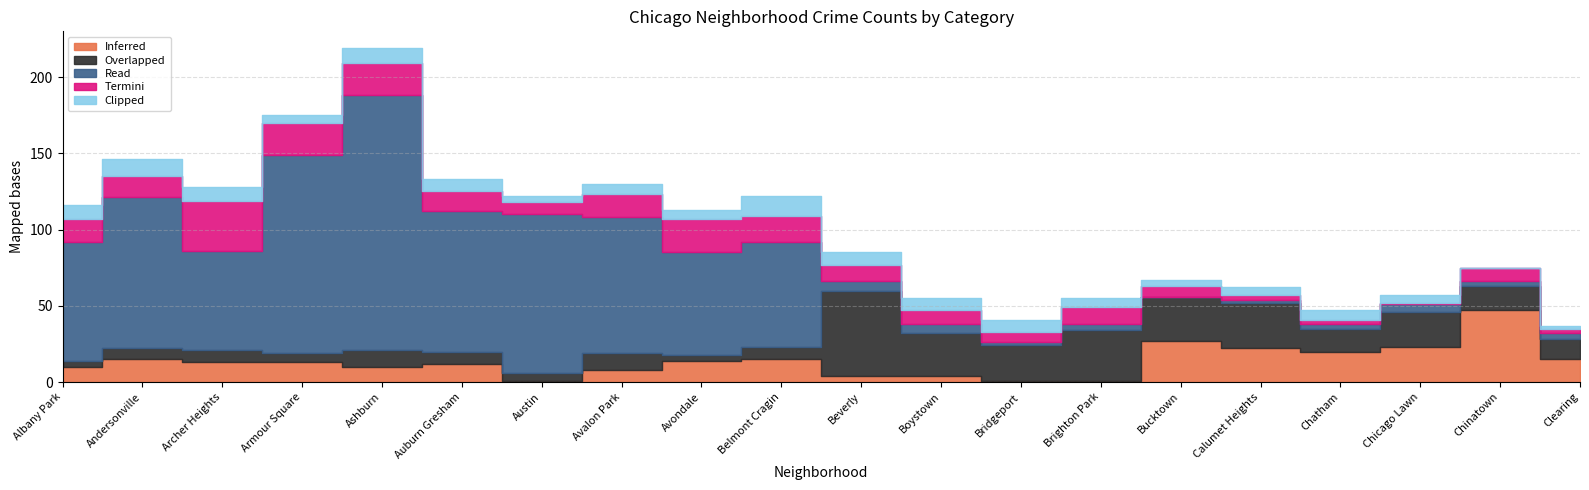

In Read, how many points are higher than both neighbors (excluding endpoints)?

6